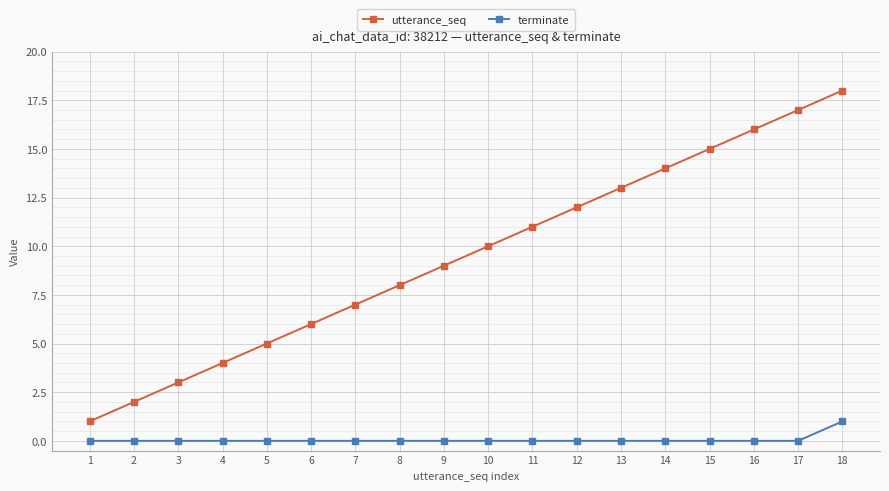

Which series changed the most between 7 and 12?

utterance_seq